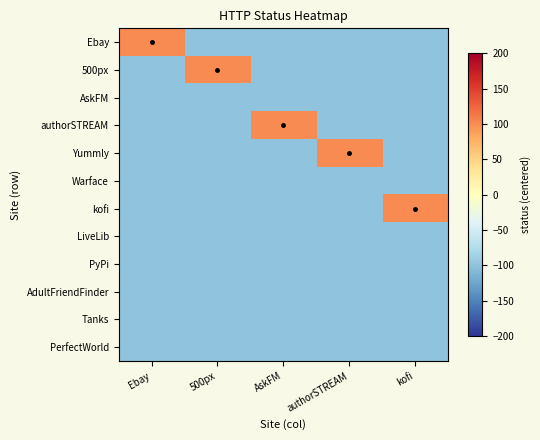

What is the difference between the highest and lowest values at AskFM?

200